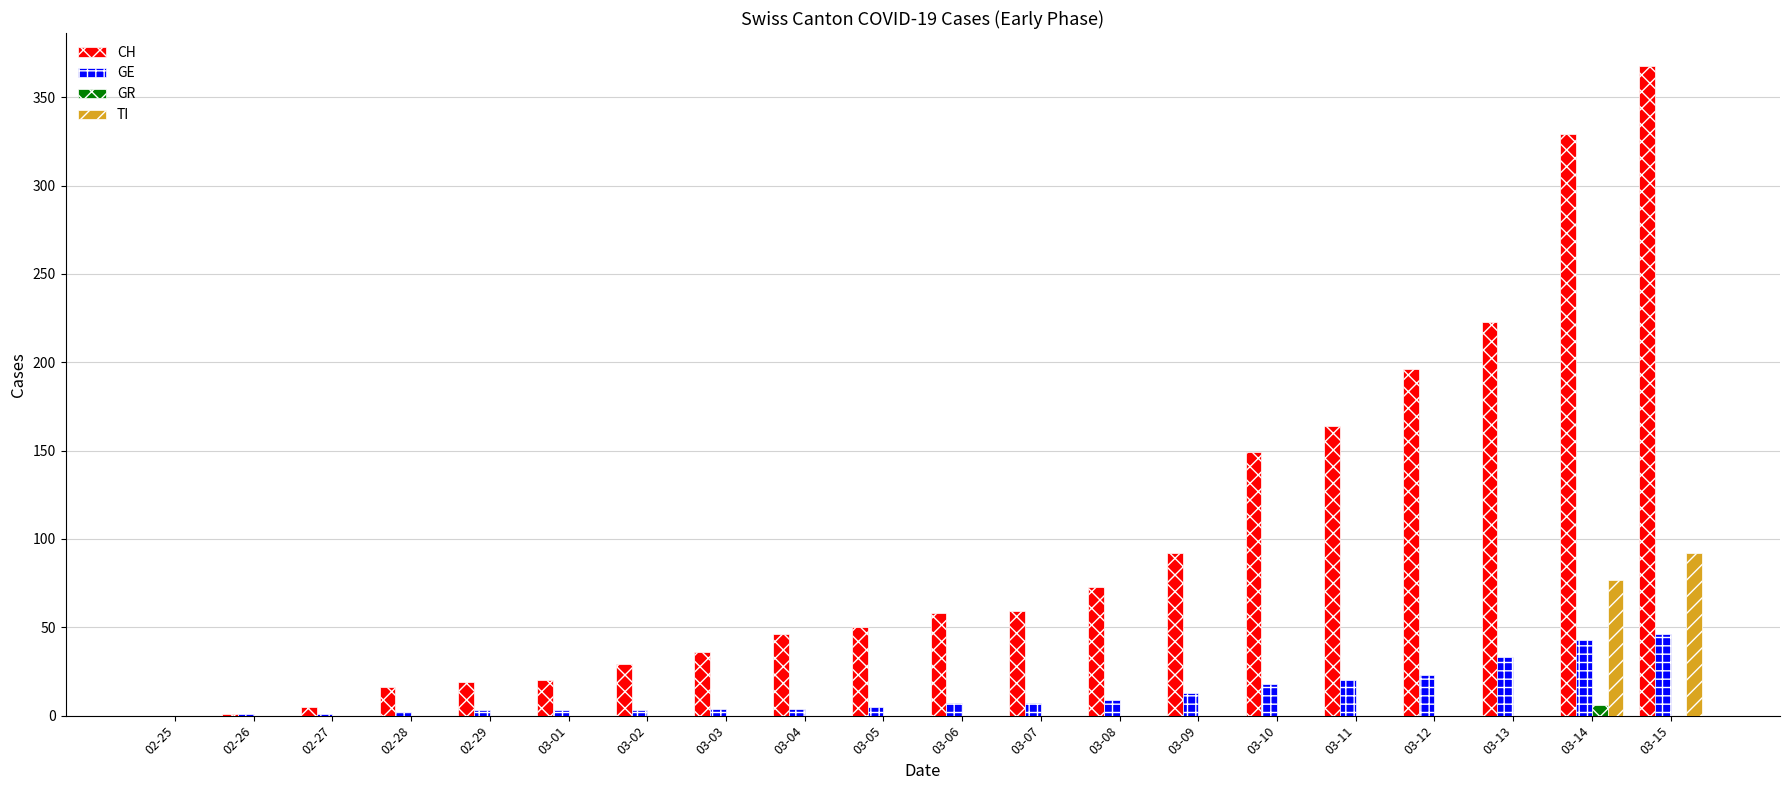

What is the maximum value for GE?

46